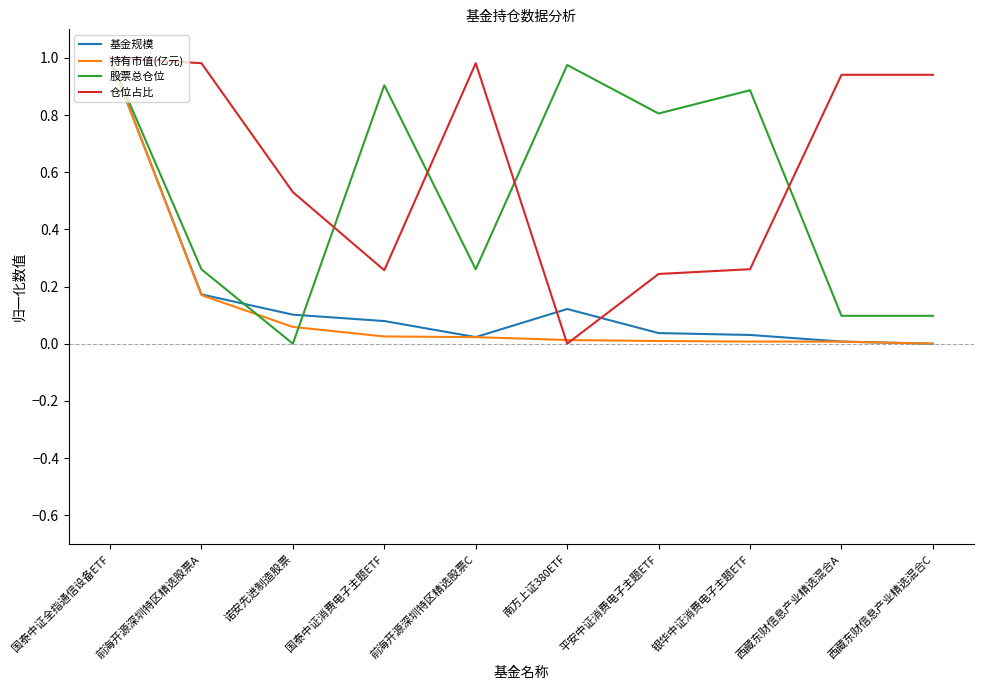

Between 南方上证380ETF and 西藏东财信息产业精选混合C, which series saw the biggest shift?

仓位占比